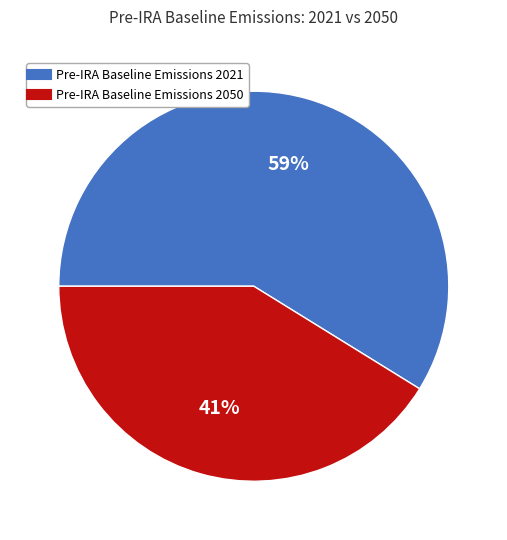

Which slice is the largest?

Pre-IRA Baseline Emissions 2021